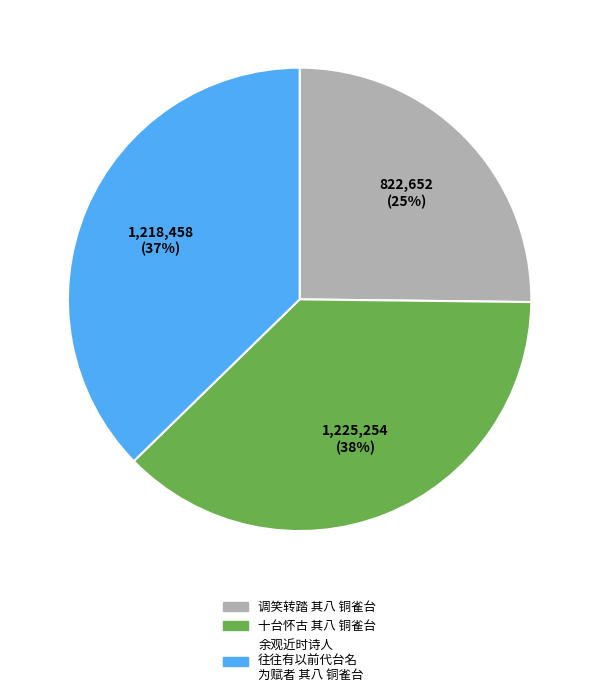

To the nearest percent, what is the average slice percentage?

33%